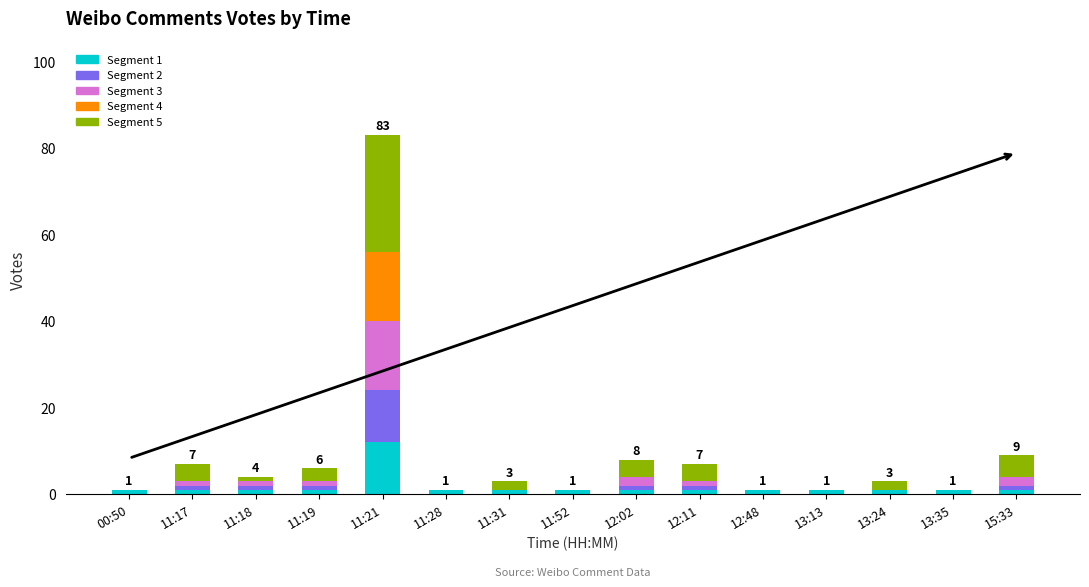

At which category is the sum across all series the highest?

11:21